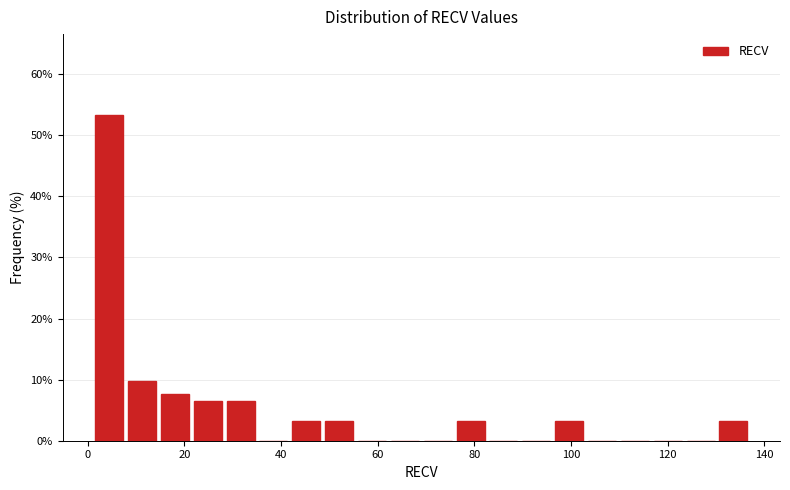

Read against the x-axis, roughly where is the centre of the tallest bar?

4